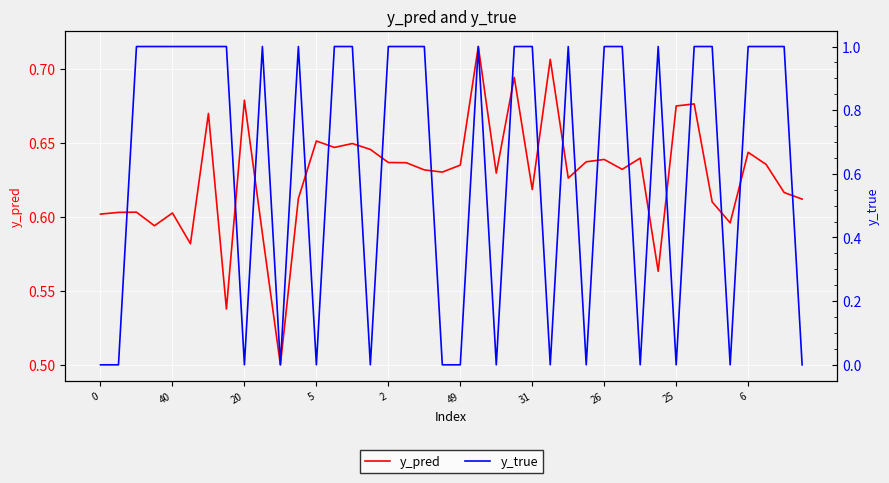

True or false: y_true and y_pred intersect in this chart.

True